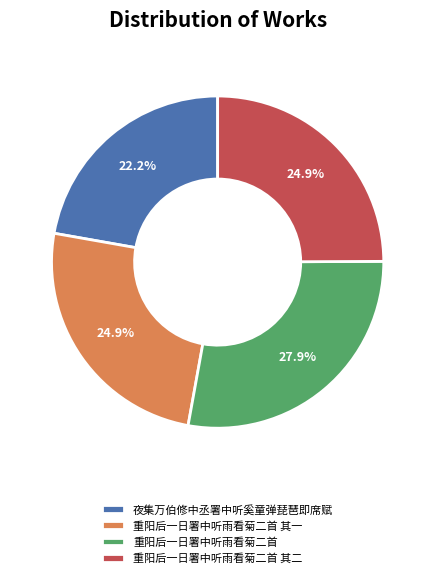

To the nearest percent, what percentage of the pie is 重阳后一日署中听雨看菊二首?

28%